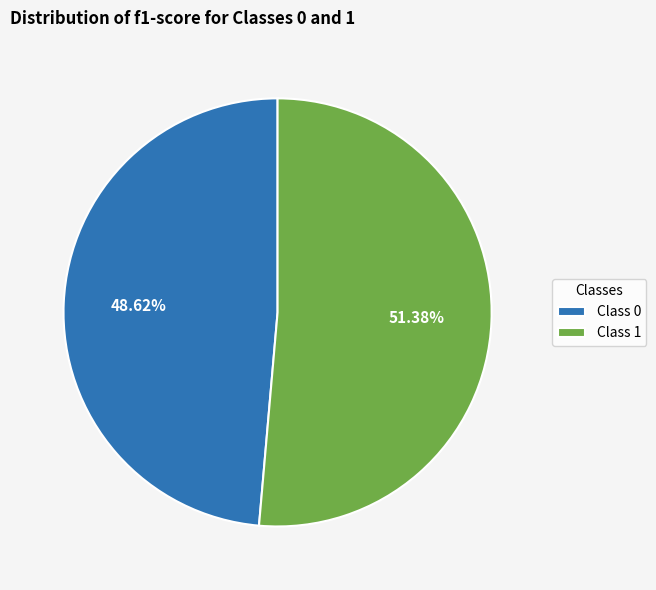

Rank the categories by value from lowest to highest.

Class 0, Class 1